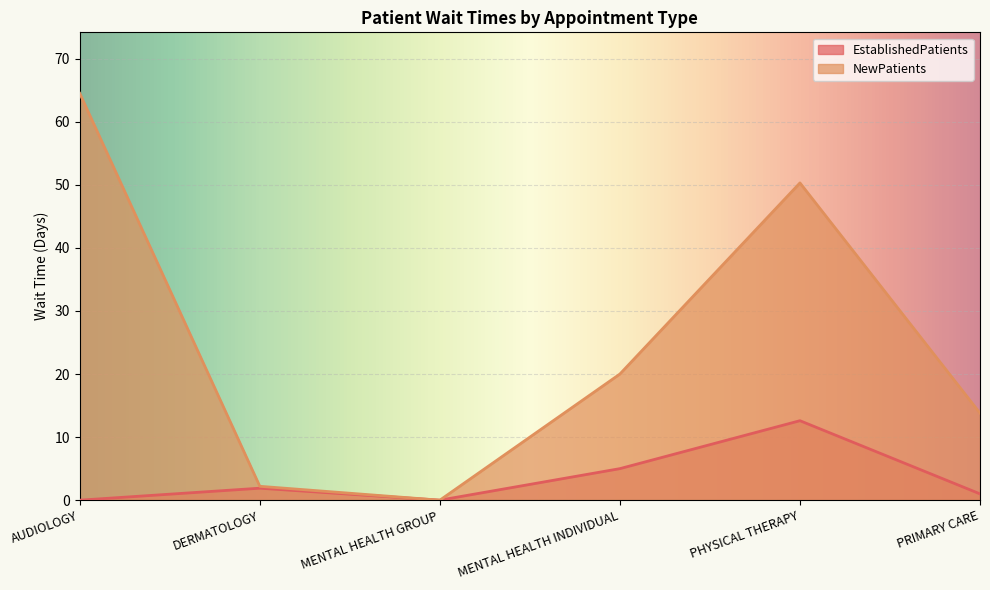

What position from the left is DERMATOLOGY?

2